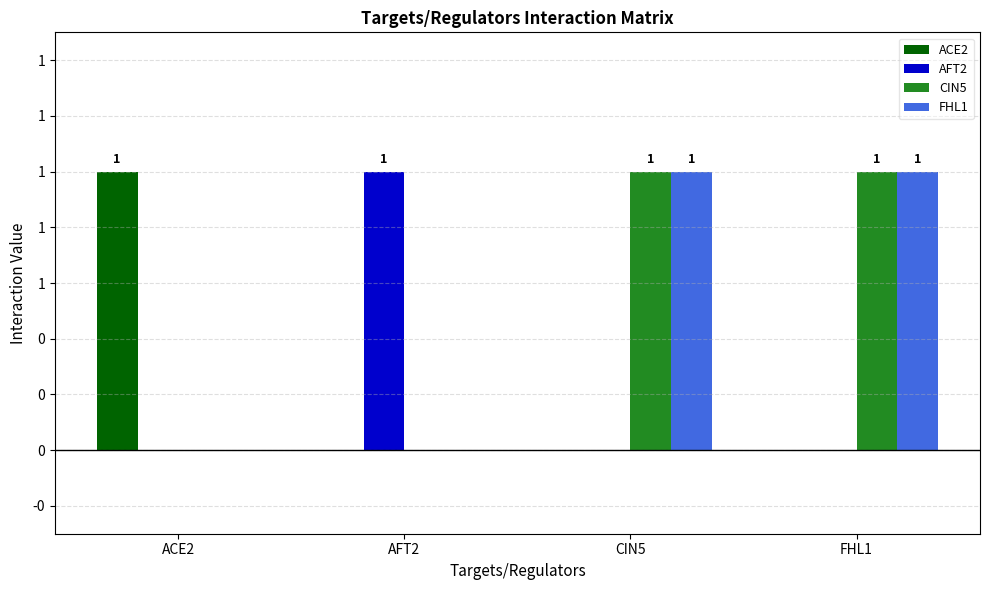

What are all the series names shown in the legend?

ACE2, AFT2, CIN5, FHL1